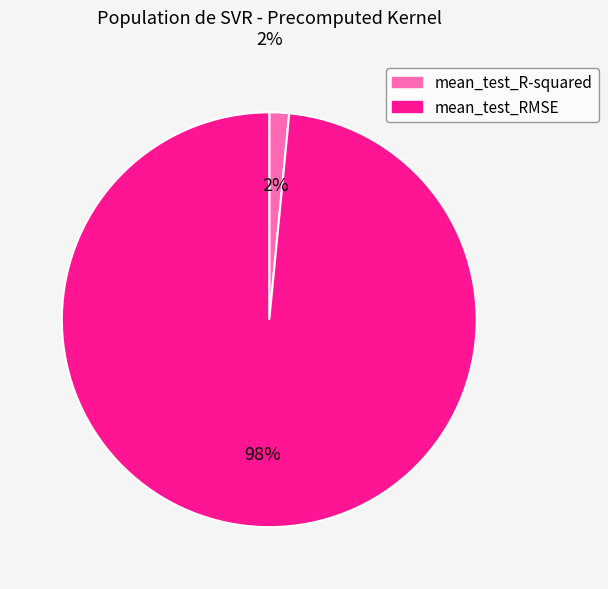

True or false: mean_test_R-squared accounts for 2% of the total.

True